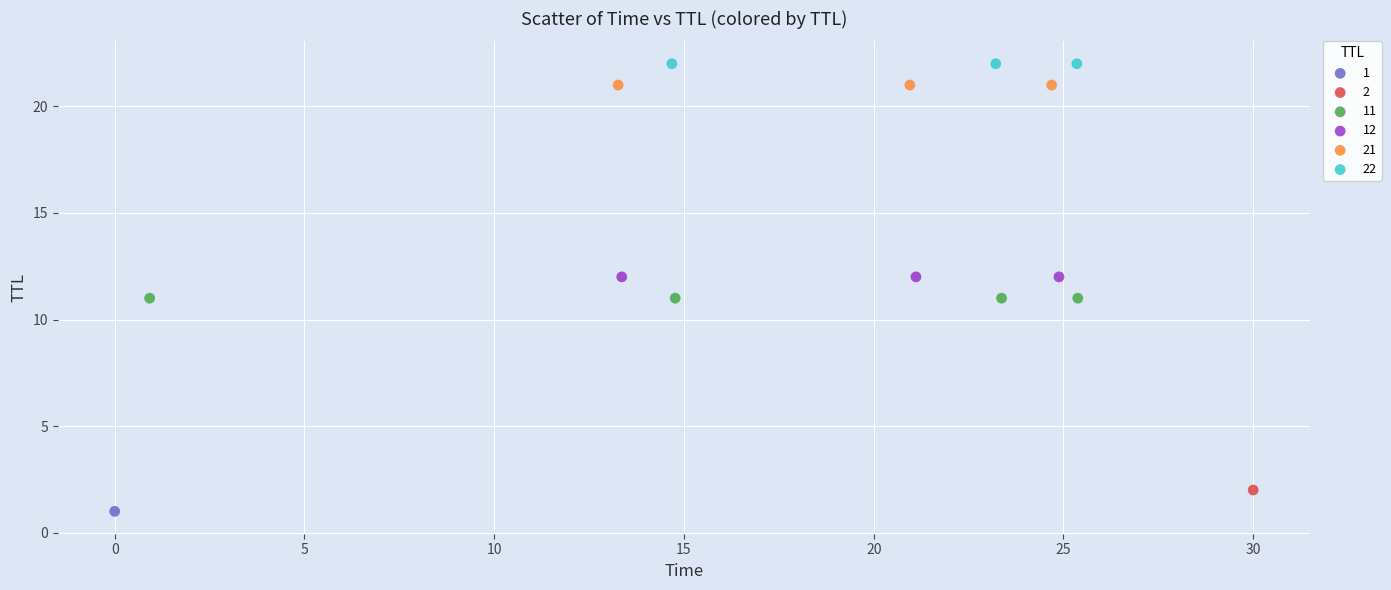

What are all the series names shown in the legend?

1, 2, 11, 12, 21, 22